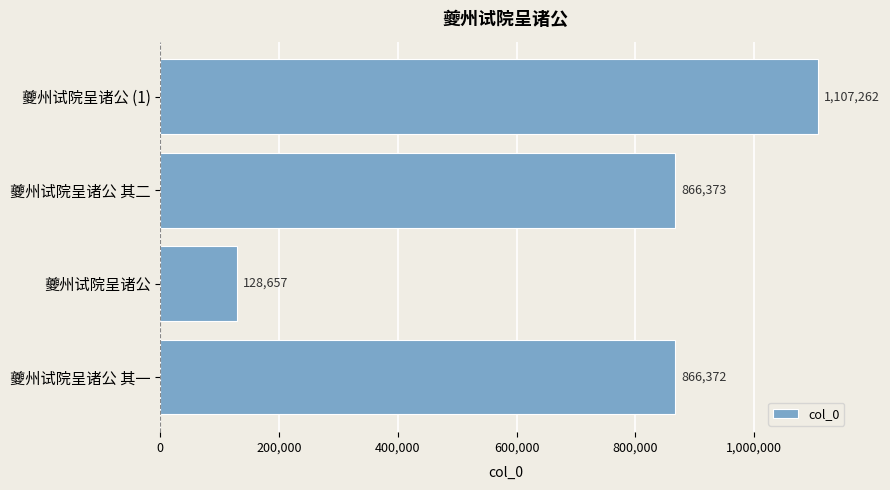

How many series are shown in this chart?

1